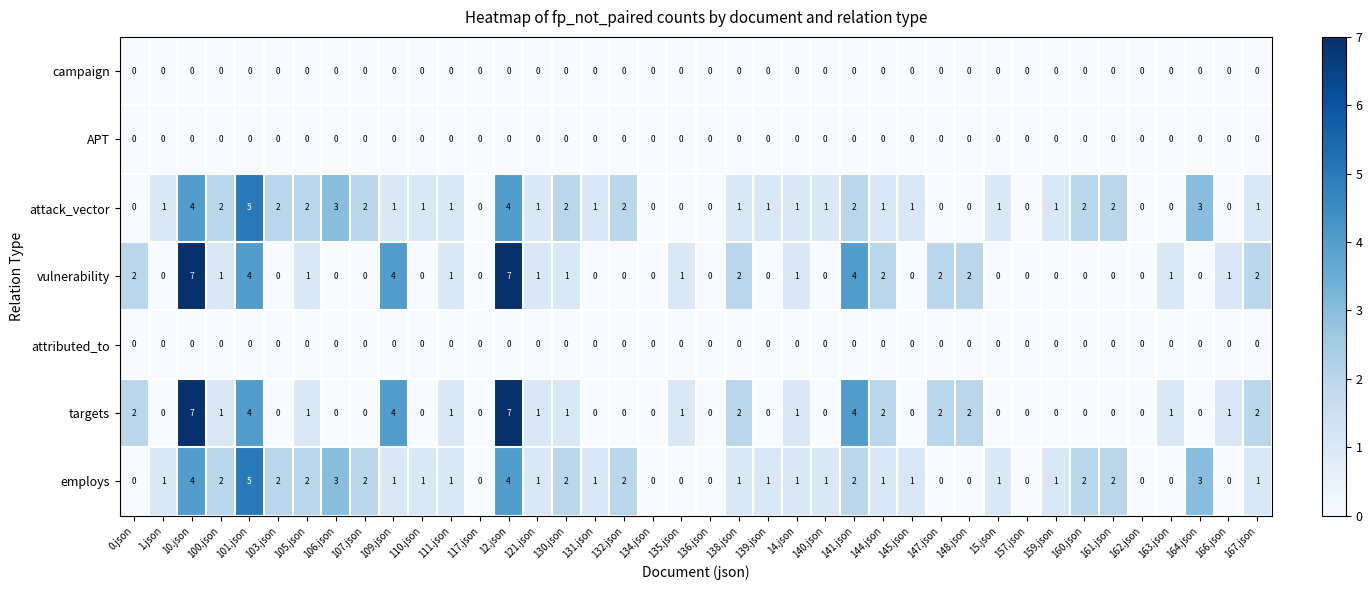

Is the value of targets at 162.json greater than the value of attack_vector at 132.json?

No